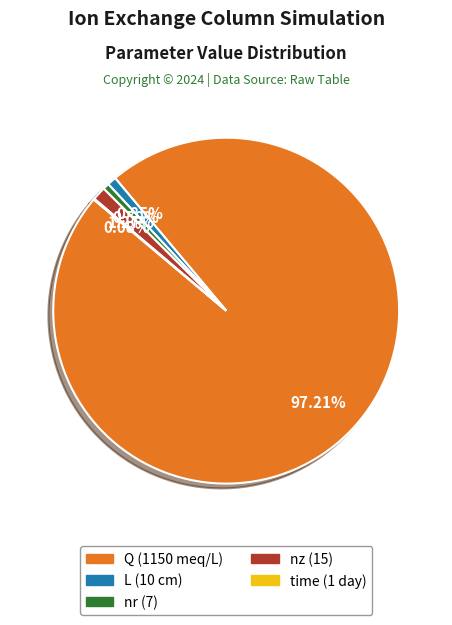

What is the ratio of the value at nz (15) to the value at L (10 cm)?

1.5